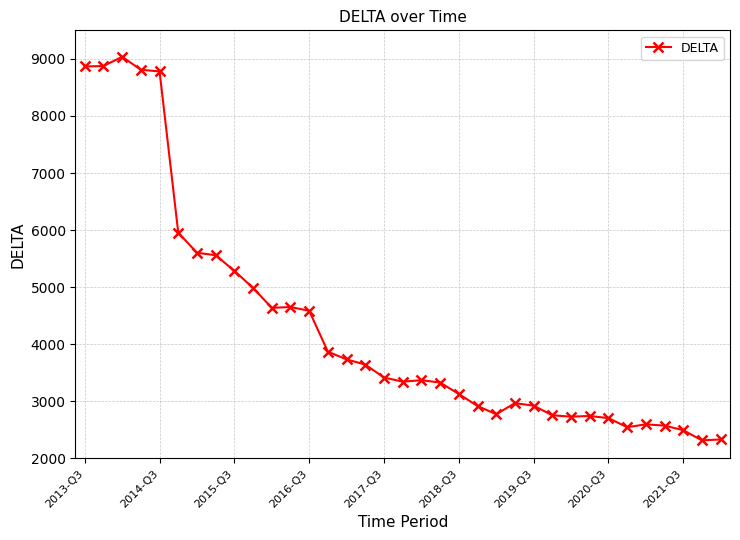

True or false: the data has more than 2 interior local peaks.

True